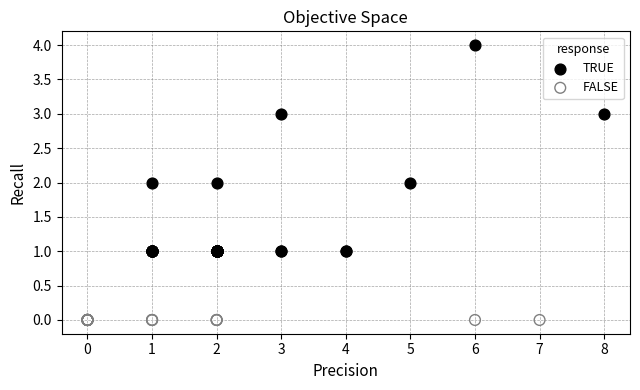

Which series reaches the minimum Y coordinate?

FALSE